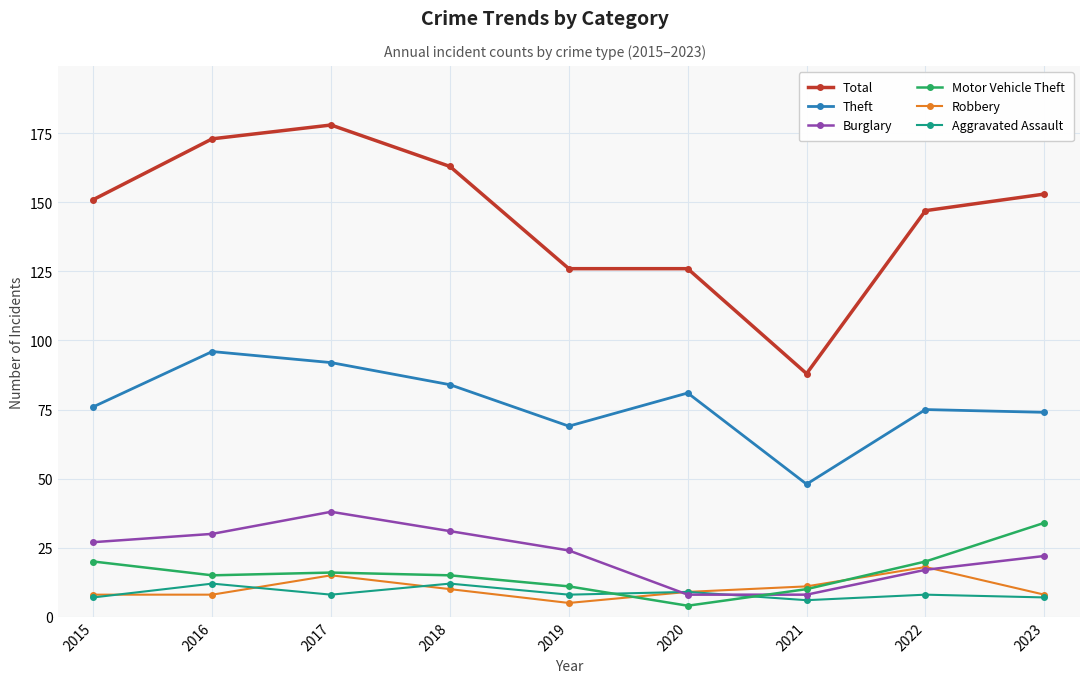

Does the chart display data point markers on the line(s)?

Yes